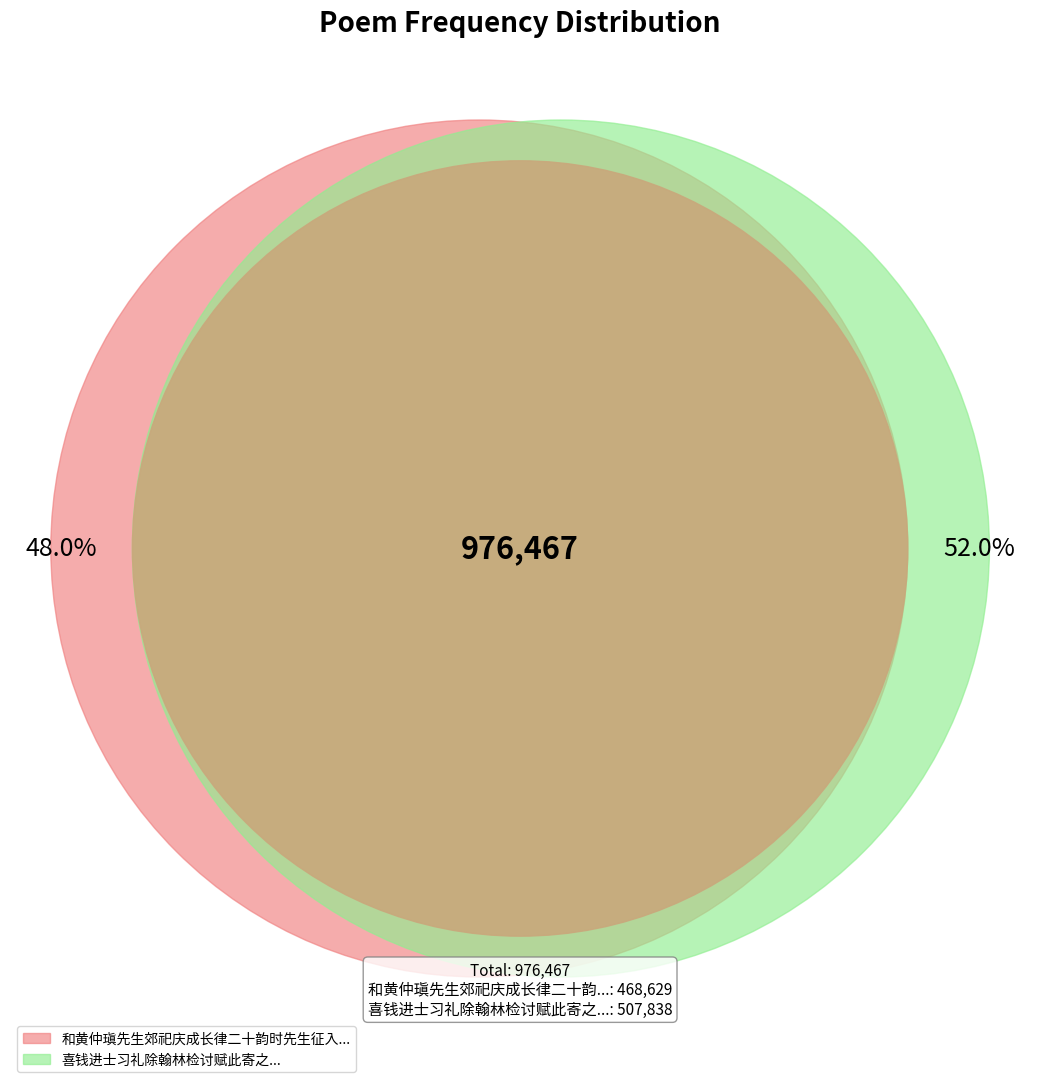

Combined, do 喜钱进士习礼除翰林检讨赋此寄之 and 和黄仲瑱先生郊祀庆成长律二十韵时先生征入除翰林检讨 account for over 50%?

Yes